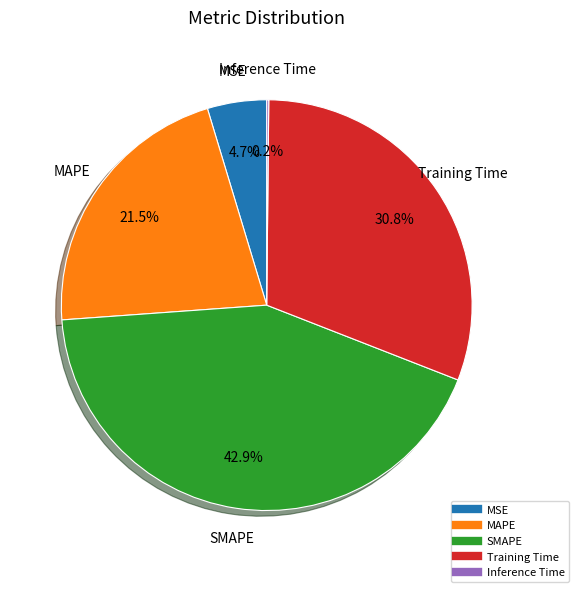

Is there a majority slice in this chart?

No